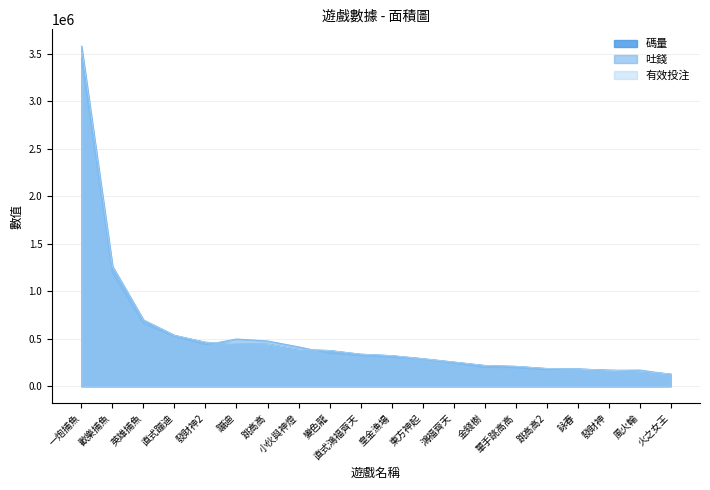

Between which two adjacent categories do 吐錢 and 有效投注 first intersect?

發財神2 and 蹦迪